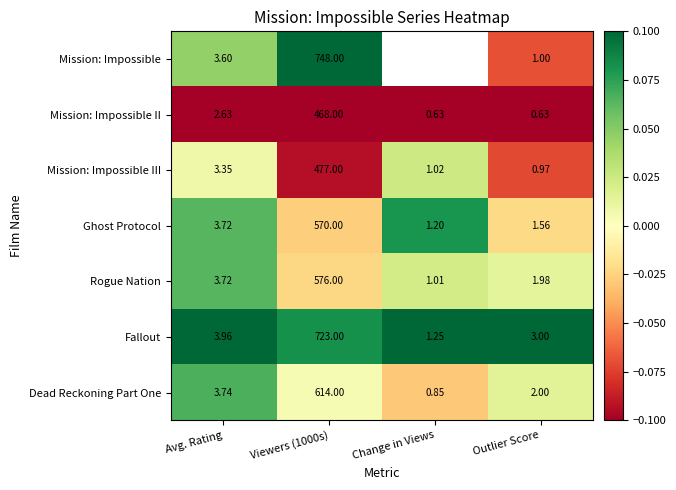

Is the value of Mission: Impossible II at Viewers (1000s) greater than the value of Dead Reckoning Part One at Change in Views?

Yes